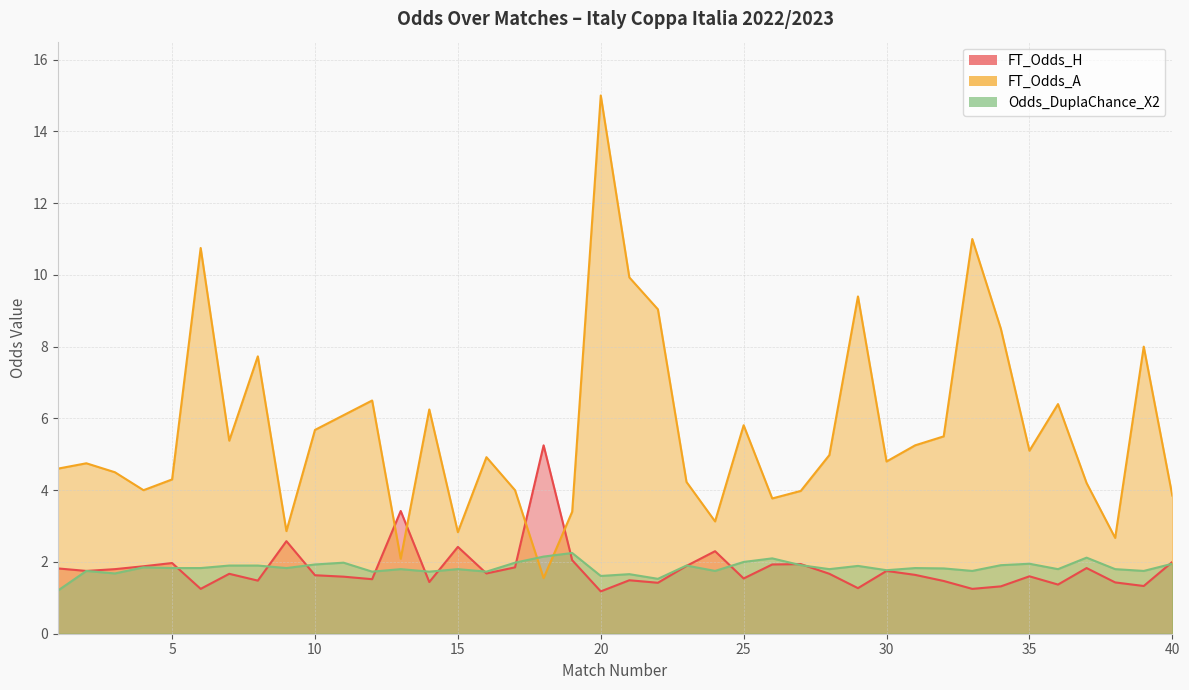

How many lines are shown in the chart?

3